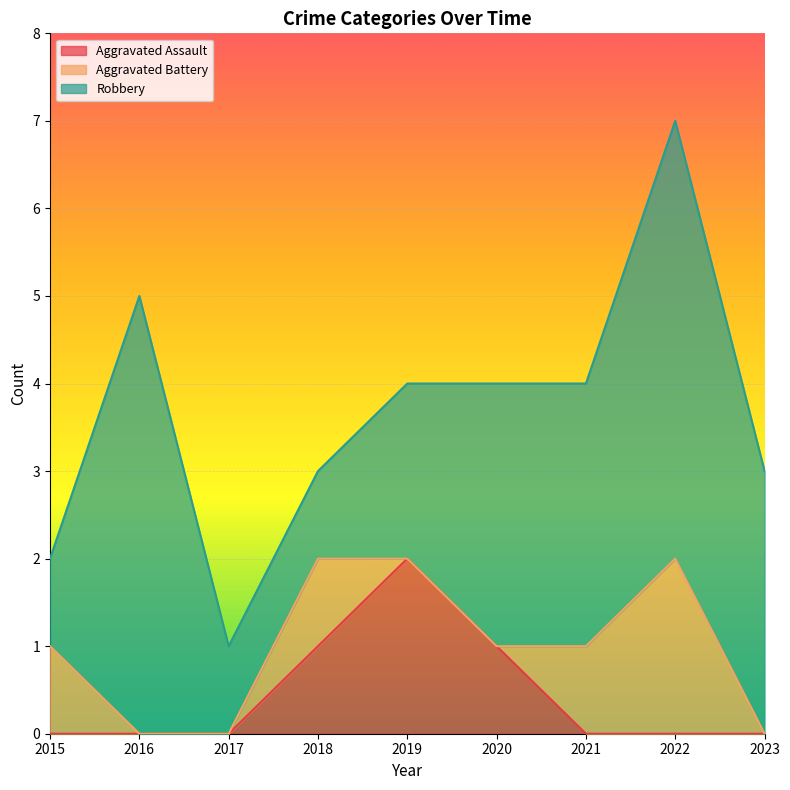

Where is Aggravated Battery nearest to the value 1?

2015